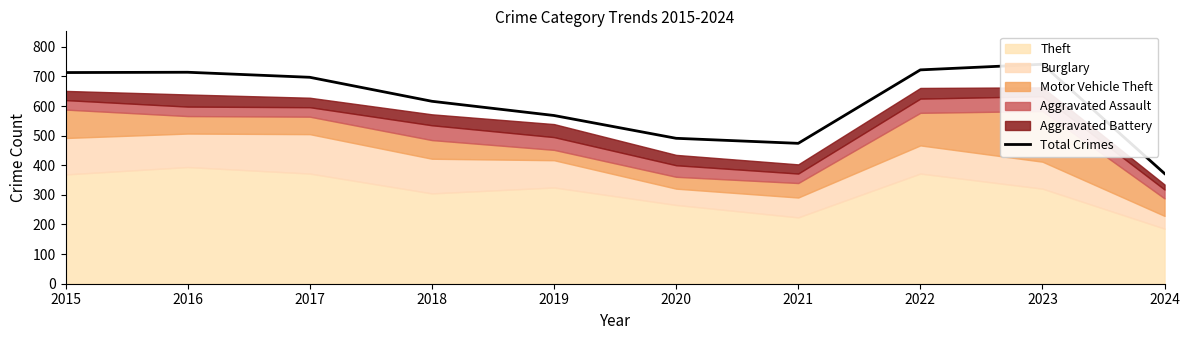

Between 2019 and 2022, which is larger?

2022